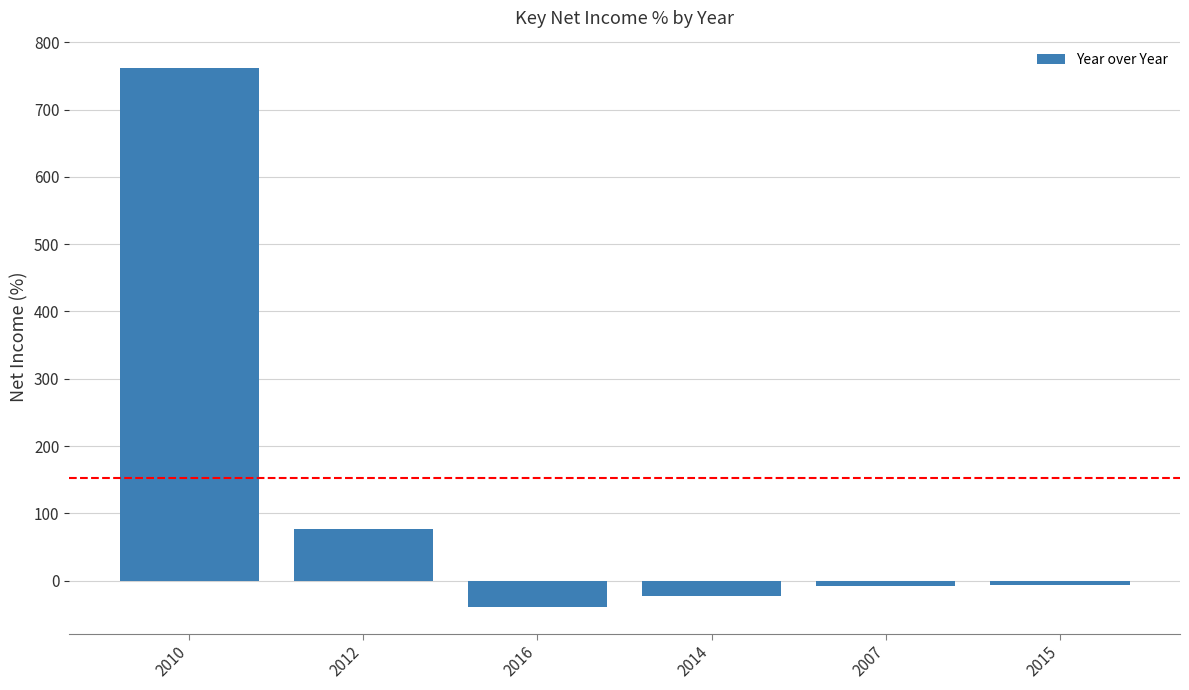

How many values are above zero?

2